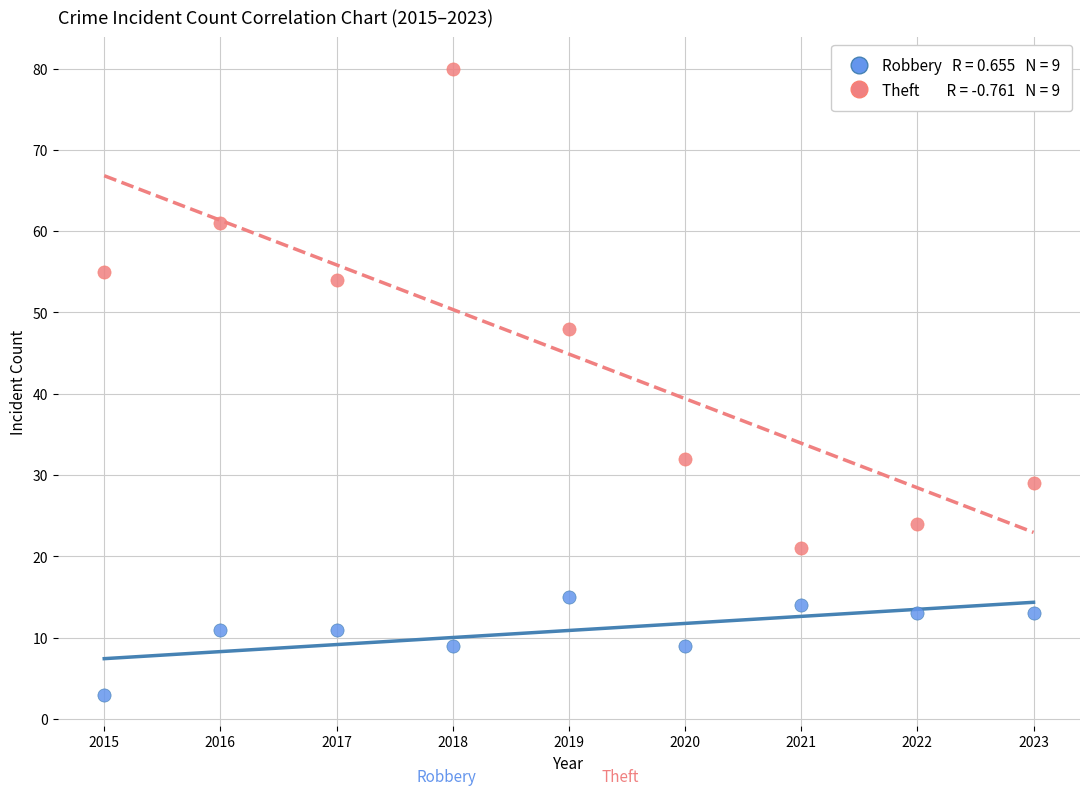

Across all series, what Y value is closest to 41?

48